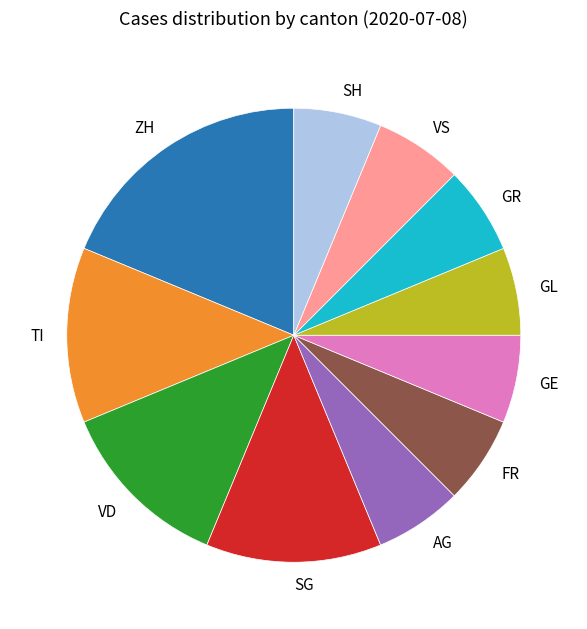

Does AG account for over 50% of the chart?

No